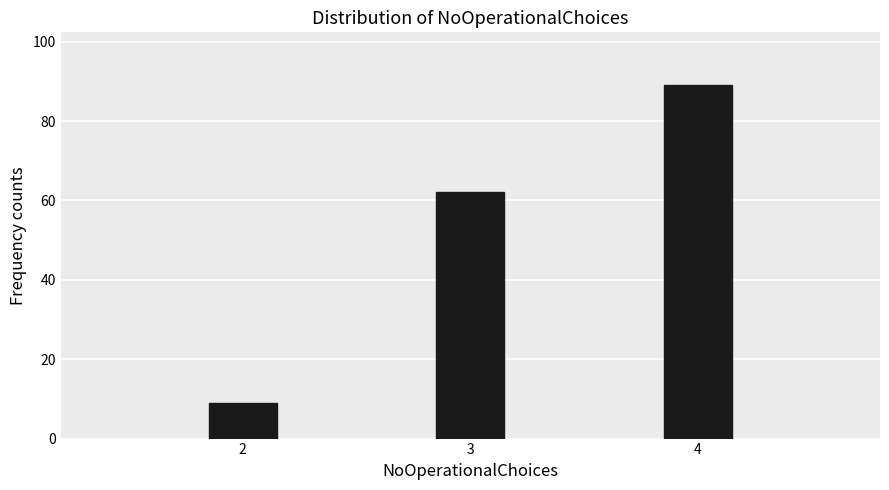

Reading right to left, transcribe all the data shown in this chart.

89	62	9